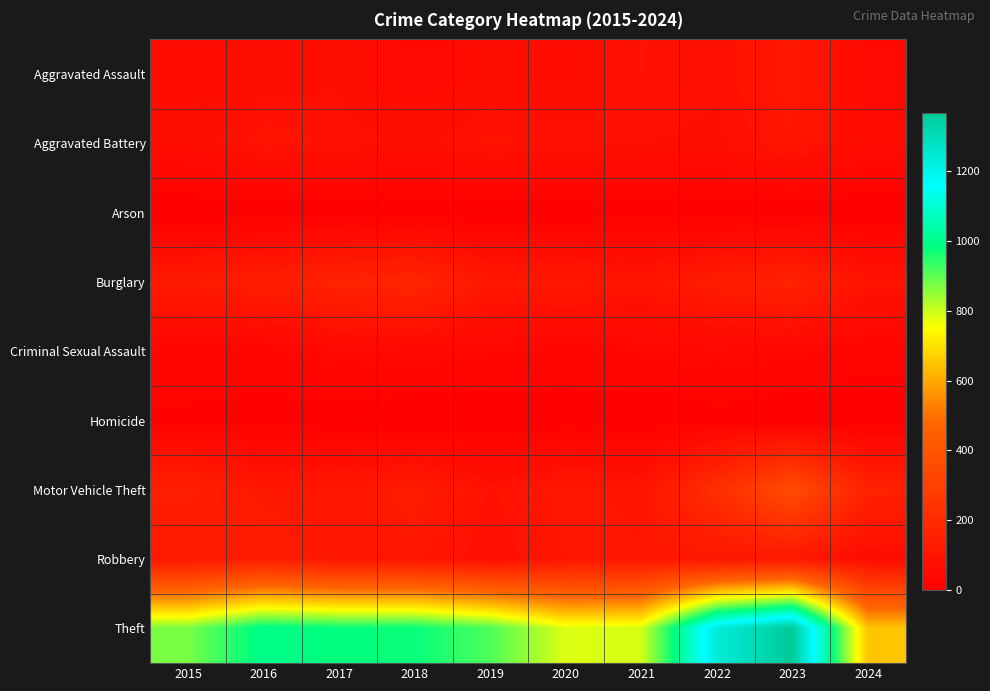

Rank the series by their maximum value, from lowest to highest.

Arson, Homicide, Criminal Sexual Assault, Aggravated Battery, Aggravated Assault, Robbery, Burglary, Motor Vehicle Theft, Theft